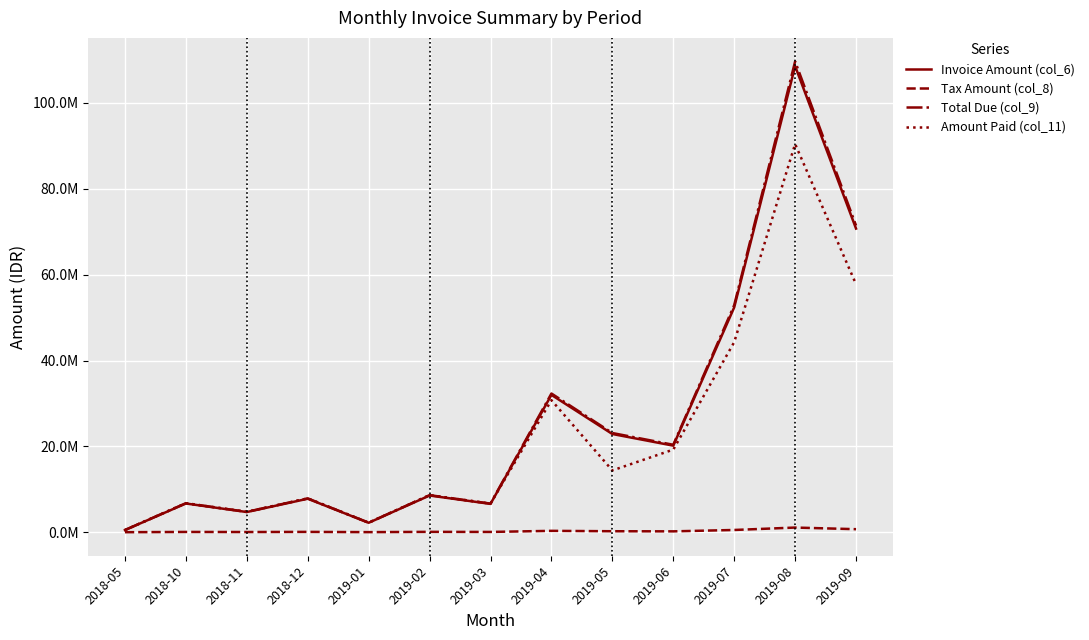

What is the approximate value of Invoice Amount (col_6) at 2018-11?

4700000.0